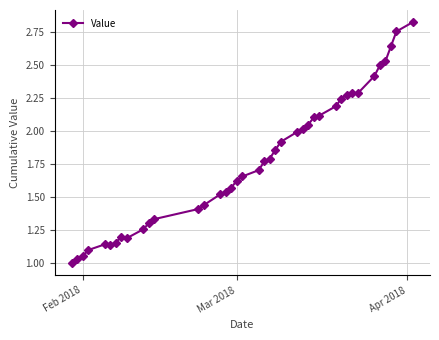

True or false: the data has more than 1 interior local peaks.

True